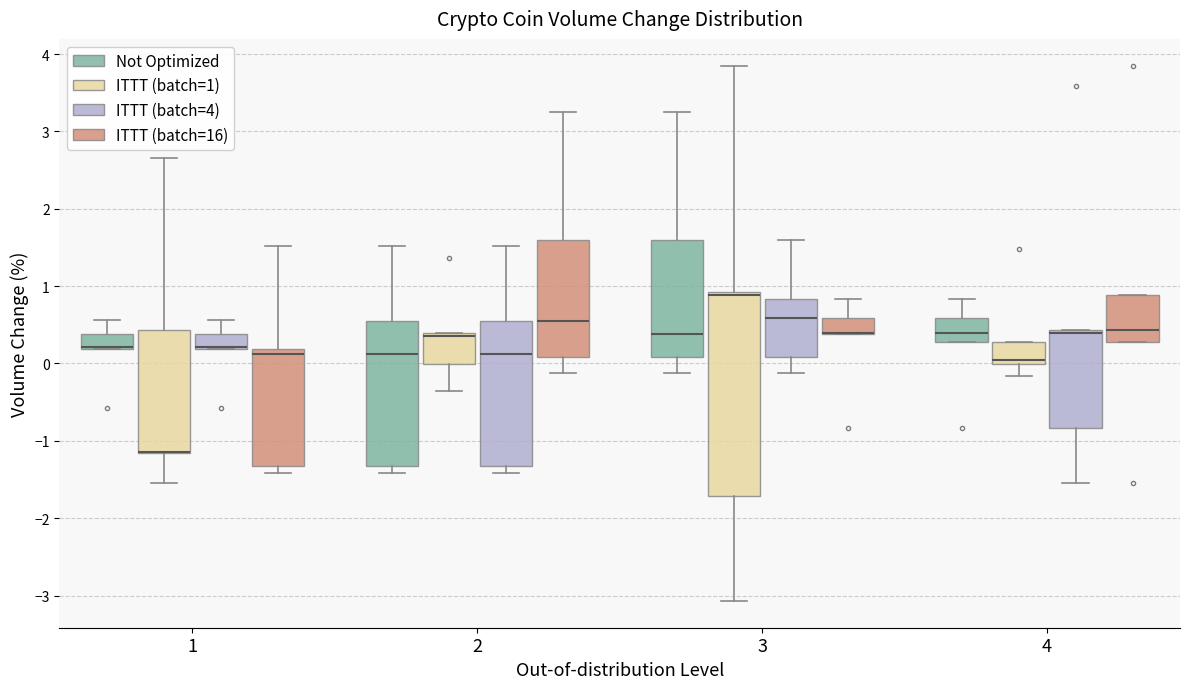

Where does the upper whisker of the box for 2 (ITTT (batch=4)) end on the y-axis? The values are not printed on the chart, so give them approximately, as read against the axis.

1.5